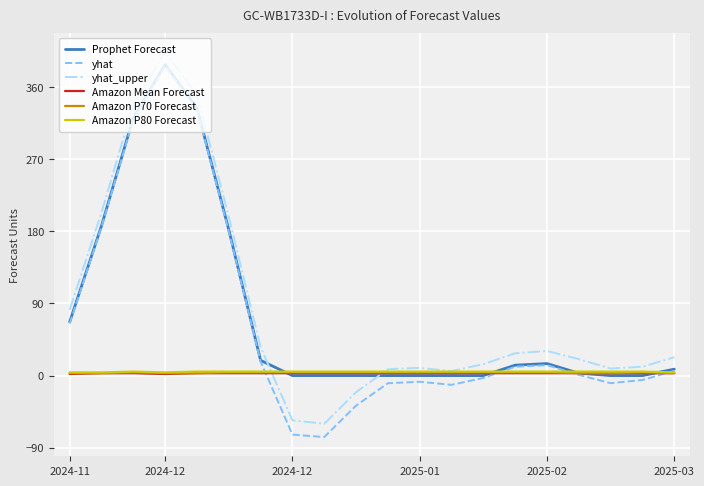

What is the smallest value displayed?

-76.7